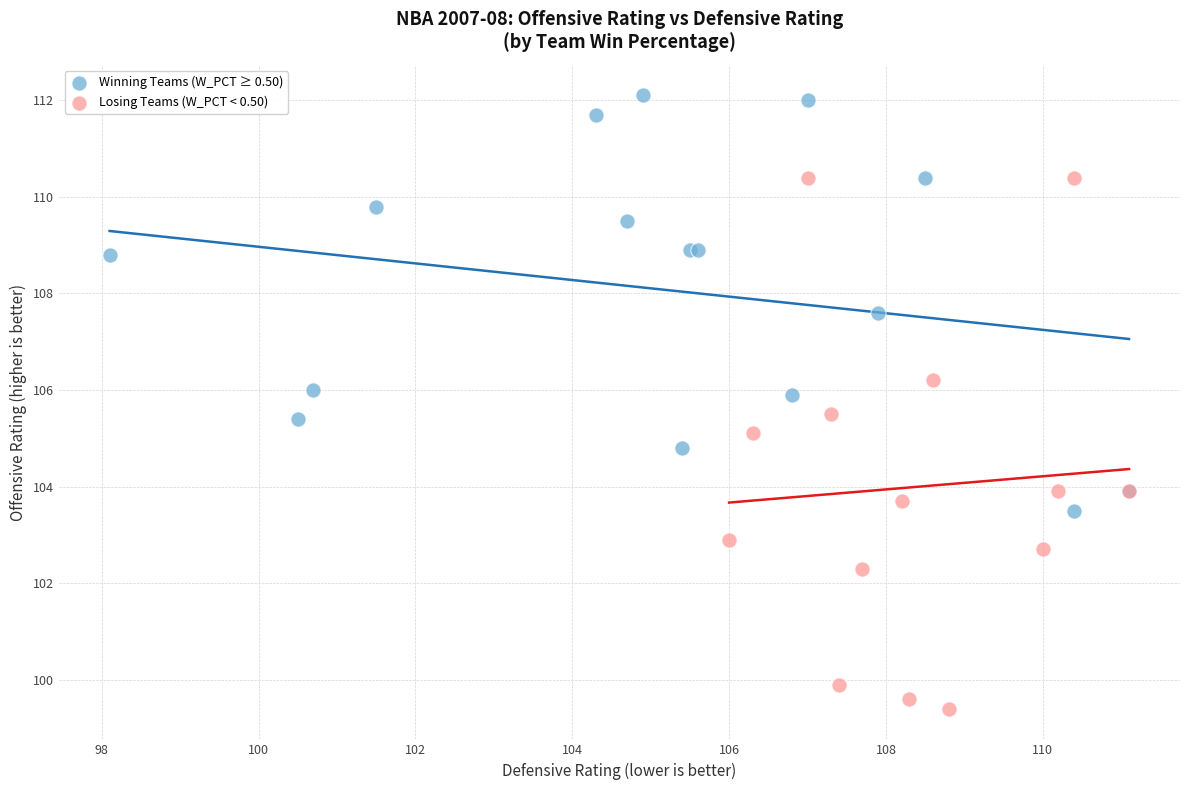

Which series reaches the minimum Y coordinate?

Losing Teams (W_PCT < 0.50)